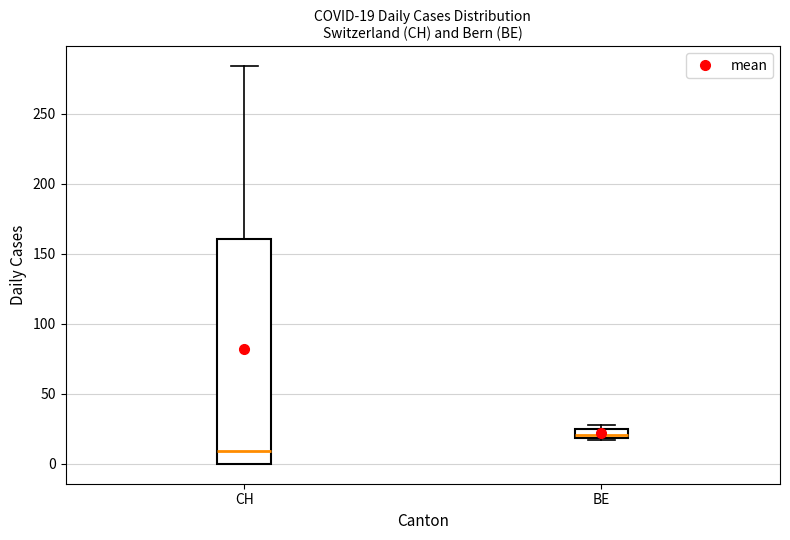

Comparing the boxes themselves (not the whiskers), which one is the tallest?

CH